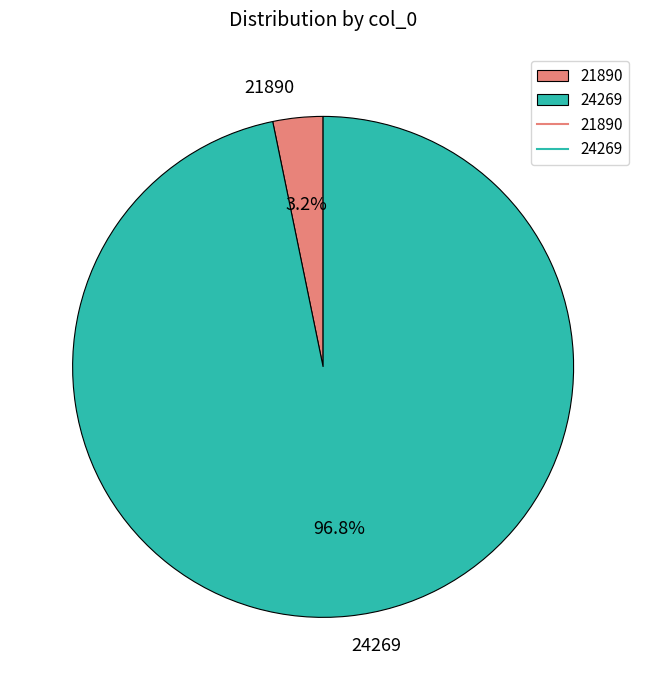

Which slice is the smallest?

21890